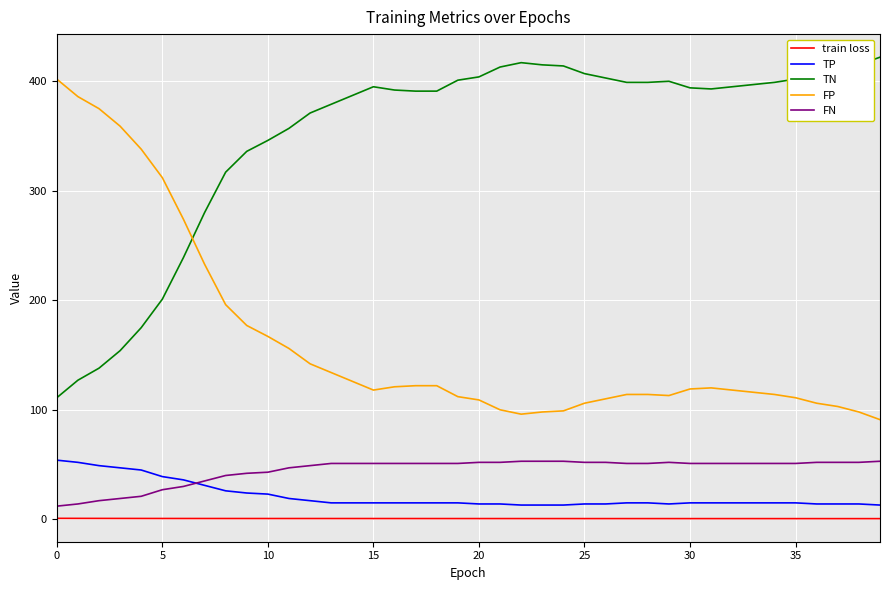

What is the maximum value shown in the chart?

422.0